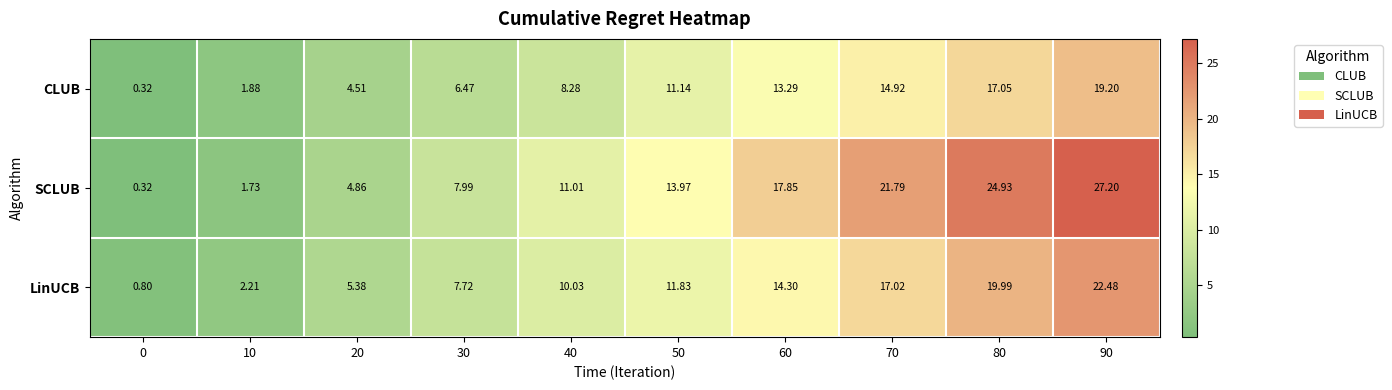

List the series in order of their overall mean, highest first.

SCLUB, LinUCB, CLUB